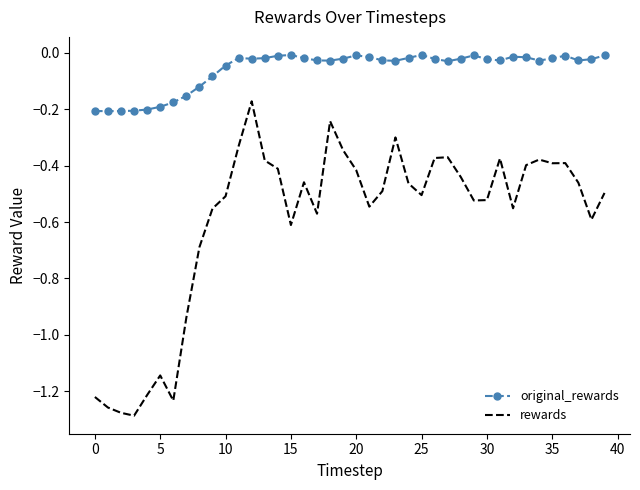

True or false: rewards and original_rewards cross at least once.

False